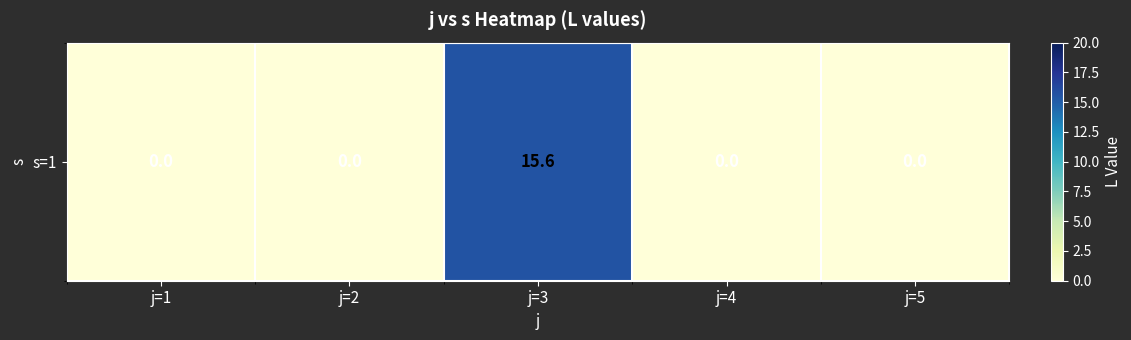

Rank the categories by value from highest to lowest.

j=3, j=1, j=2, j=4, j=5